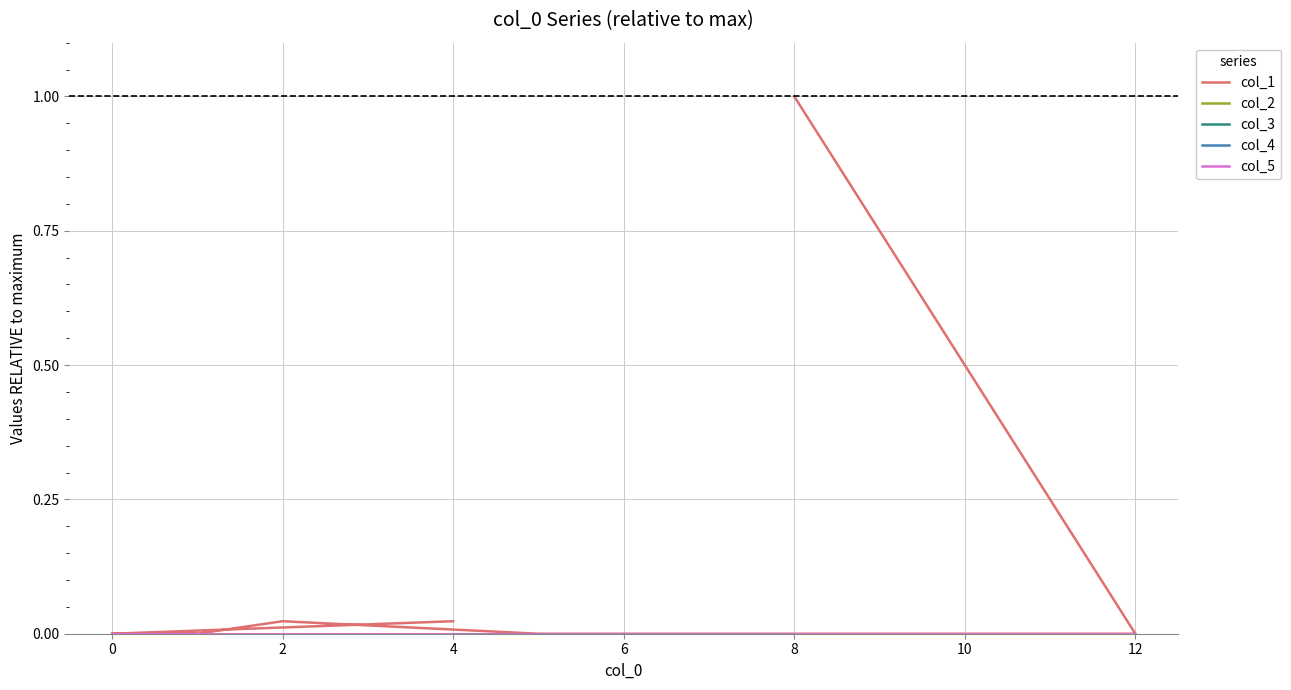

What is the label of the 18th point from the right?

2